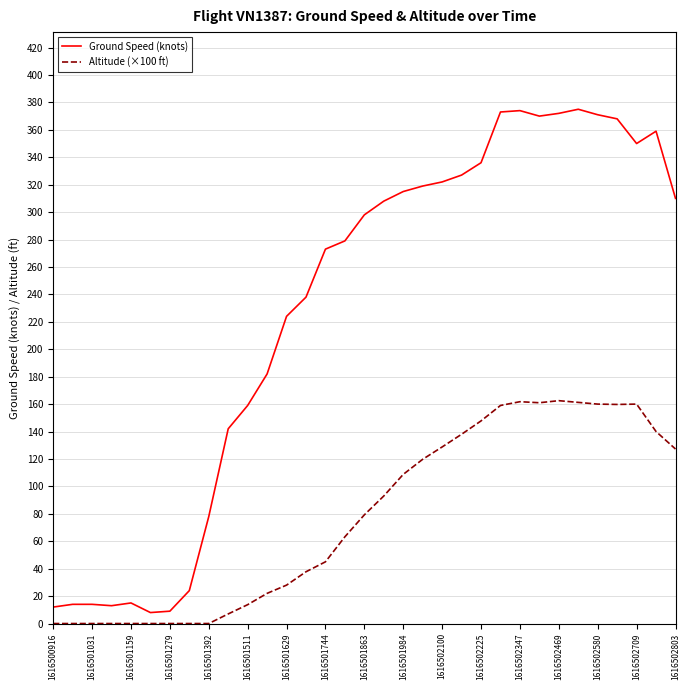

Rank the series by their maximum value, from highest to lowest.

Ground Speed (knots), Altitude (×100 ft)